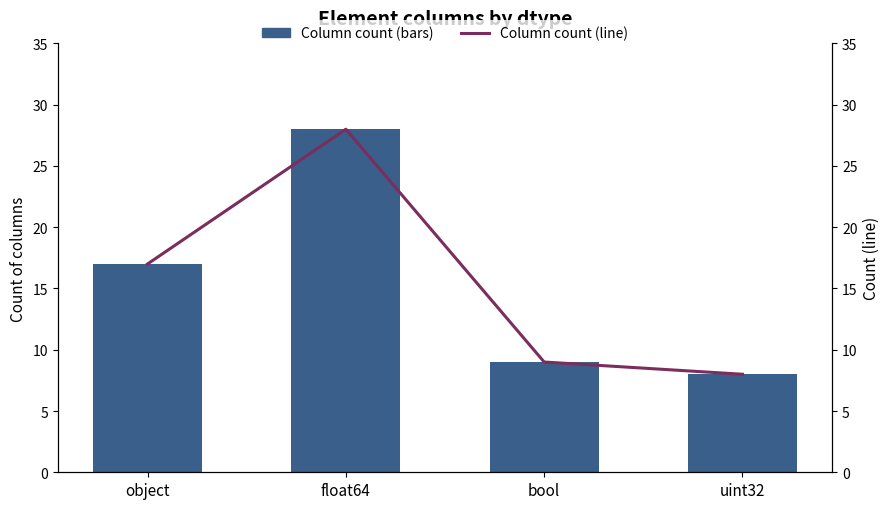

Which series has the largest range (max minus min)?

Column count (bars)